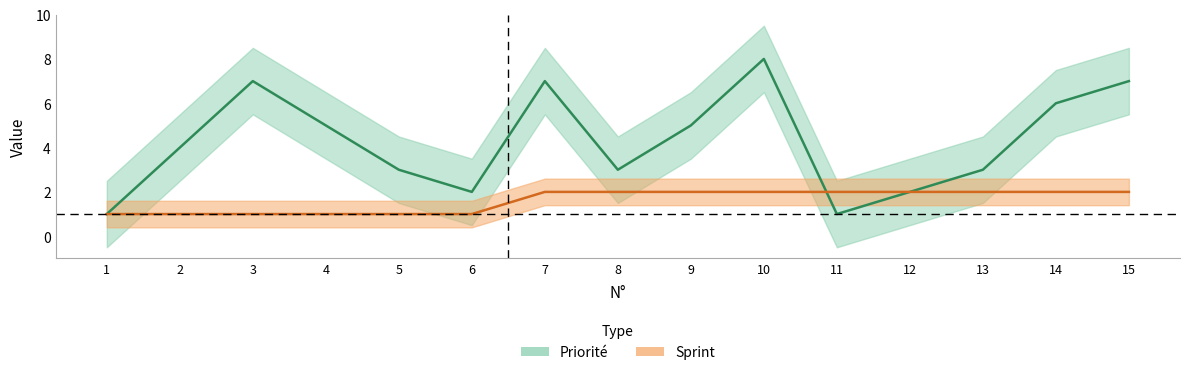

At how many categories does at least one series exceed 4?

7